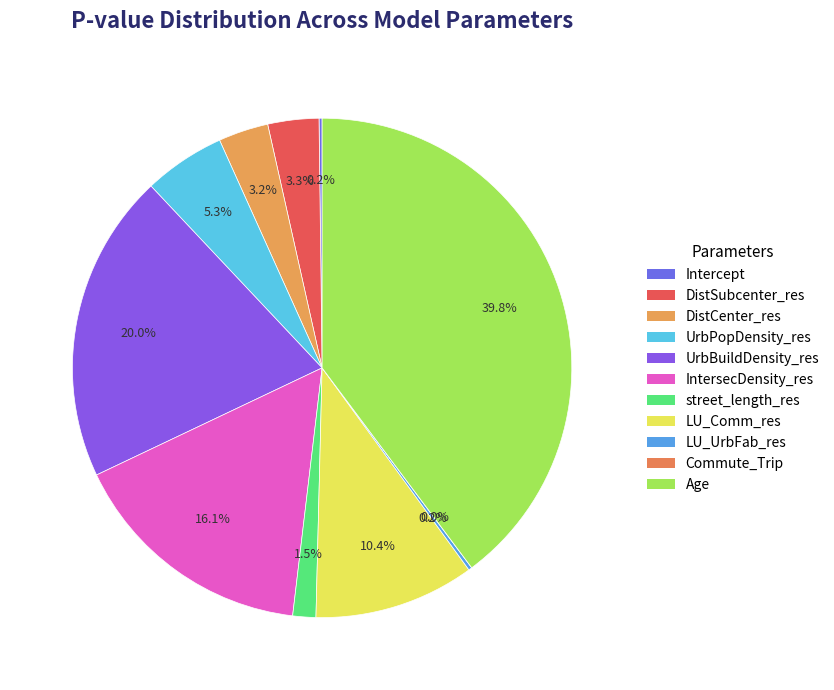

To the nearest percent, what percentage of the pie is Age?

40%